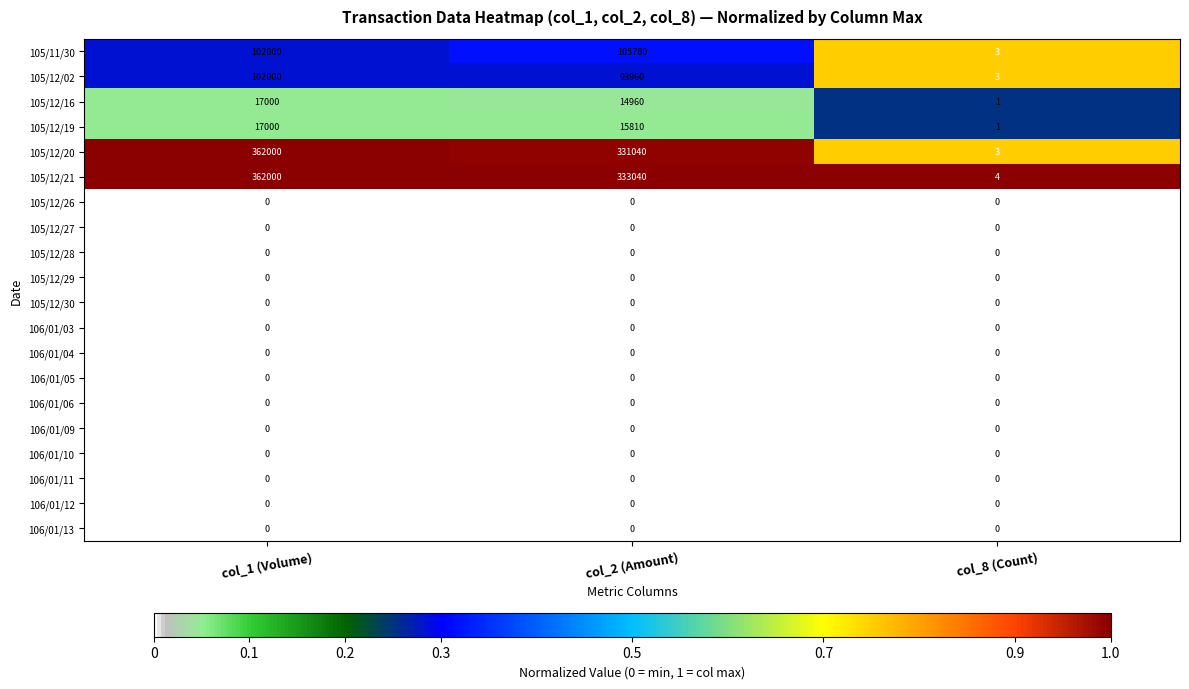

What is the total value across all series at col_2 (Amount)?

894590